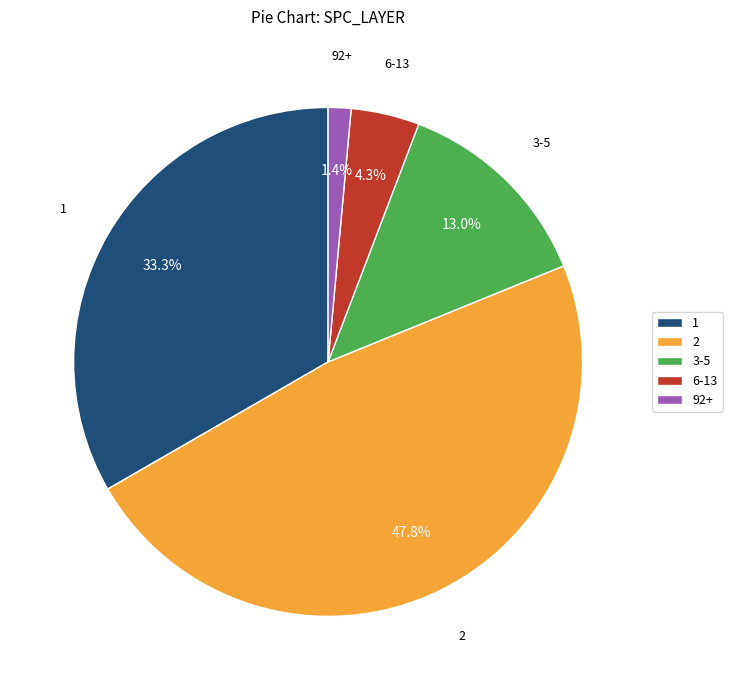

To the nearest percent, what portion does 2 represent?

48%